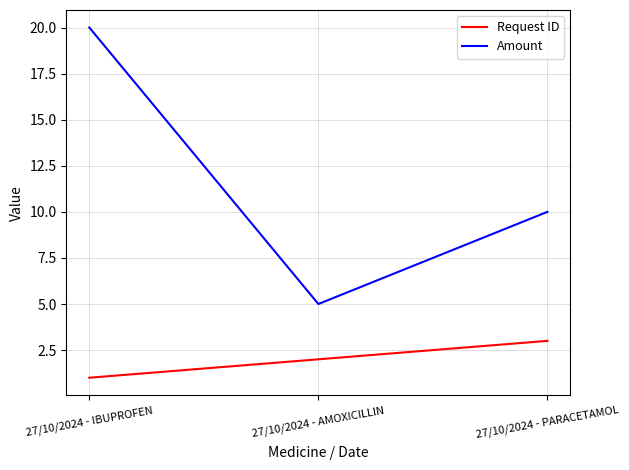

At which label is Amount closest to 12?

27/10/2024 - PARACETAMOL